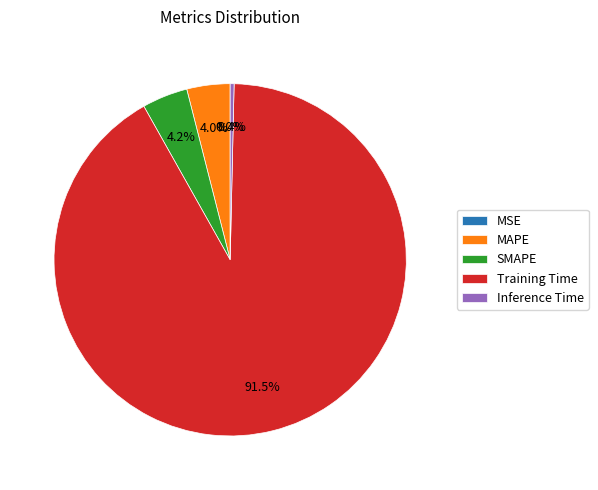

To the nearest percent, what portion does MAPE represent?

4%